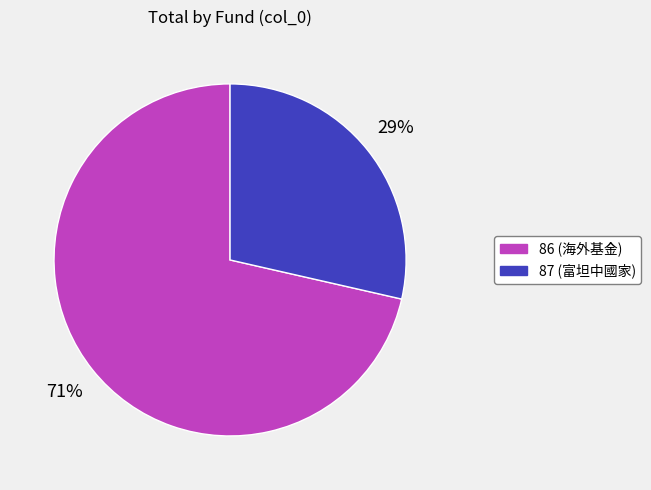

The 86 slice represents 58% of the pie. True or false?

False